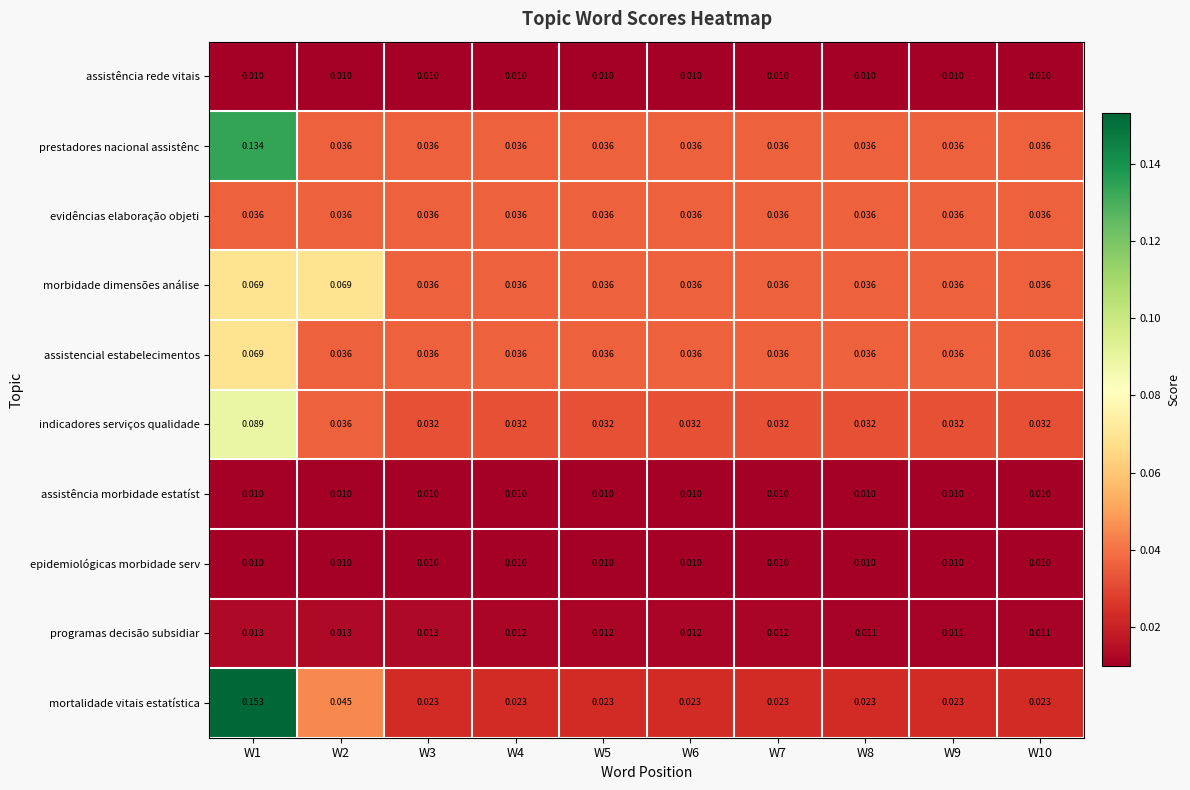

At which category is the sum across all series the highest?

W1